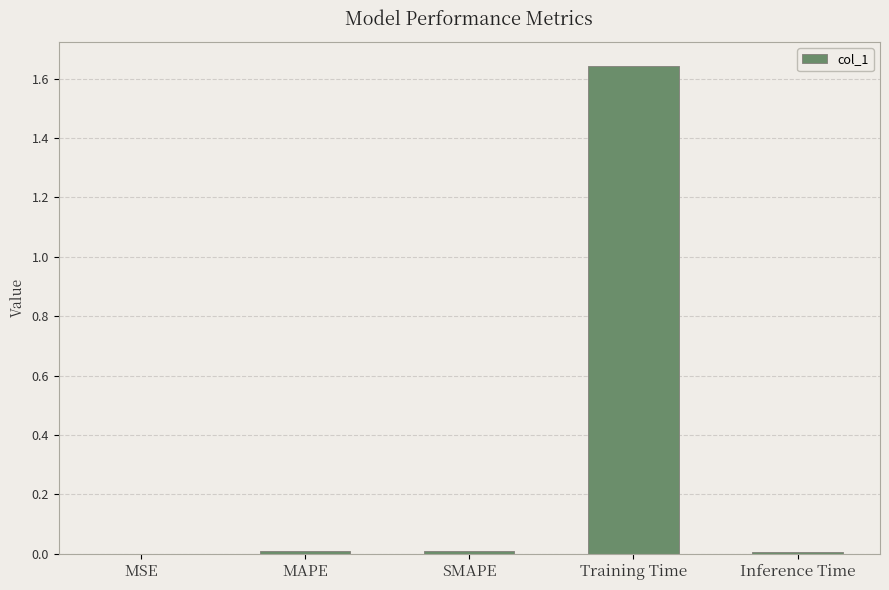

What is the sum of all values?

1.7